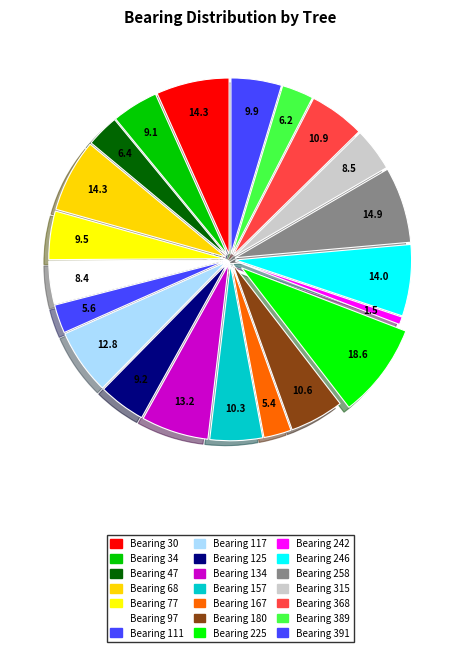

Is there any slice that represents more than half of the pie?

No